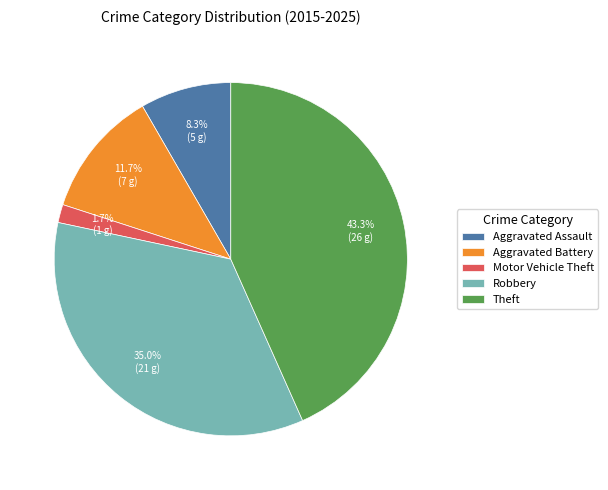

To the nearest percent, what portion does Motor Vehicle Theft represent?

2%